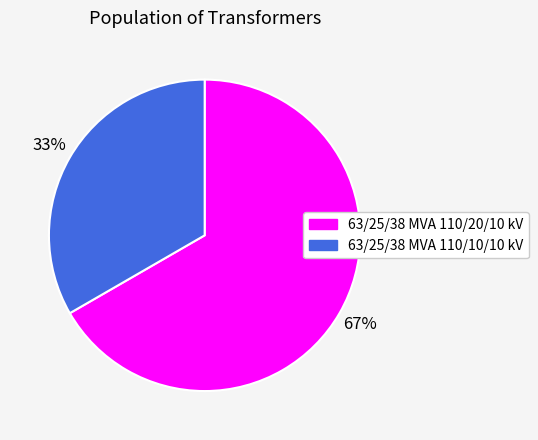

Does 63/25/38 MVA 110/10/10 kV account for over 50% of the chart?

No